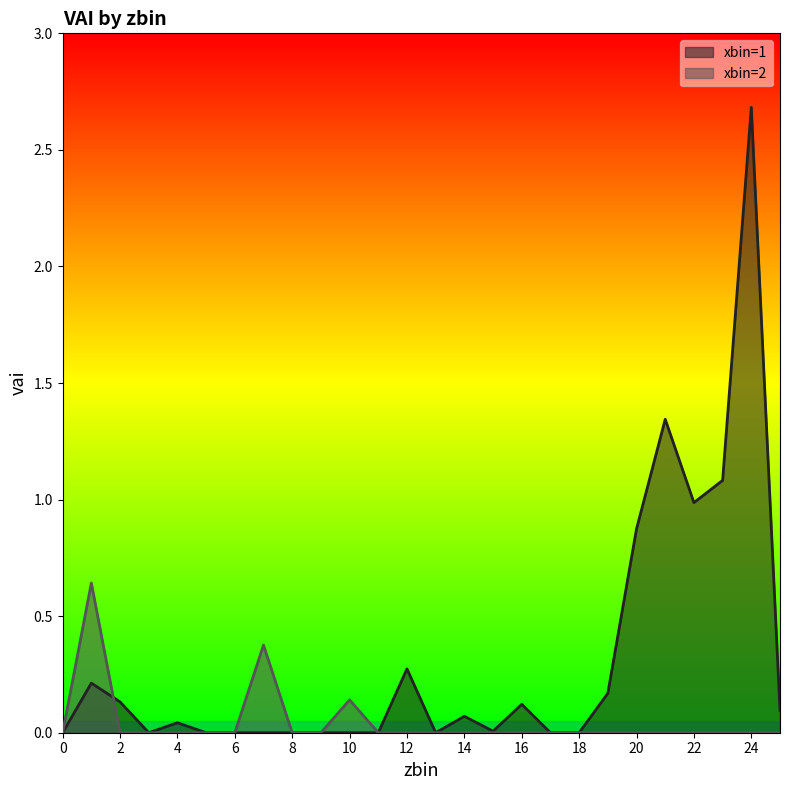

True or false: xbin=2 has a value of 0.0 at 8.

True